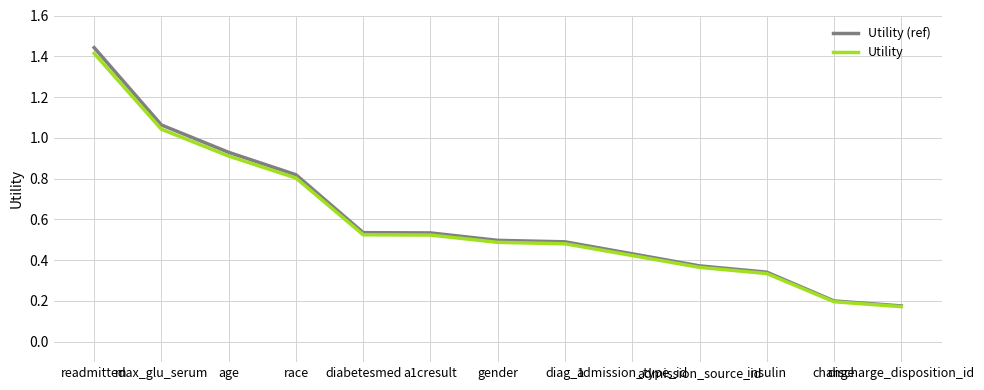

Between diabetesmed and admission_type_id, which series saw the biggest shift?

Utility (ref)